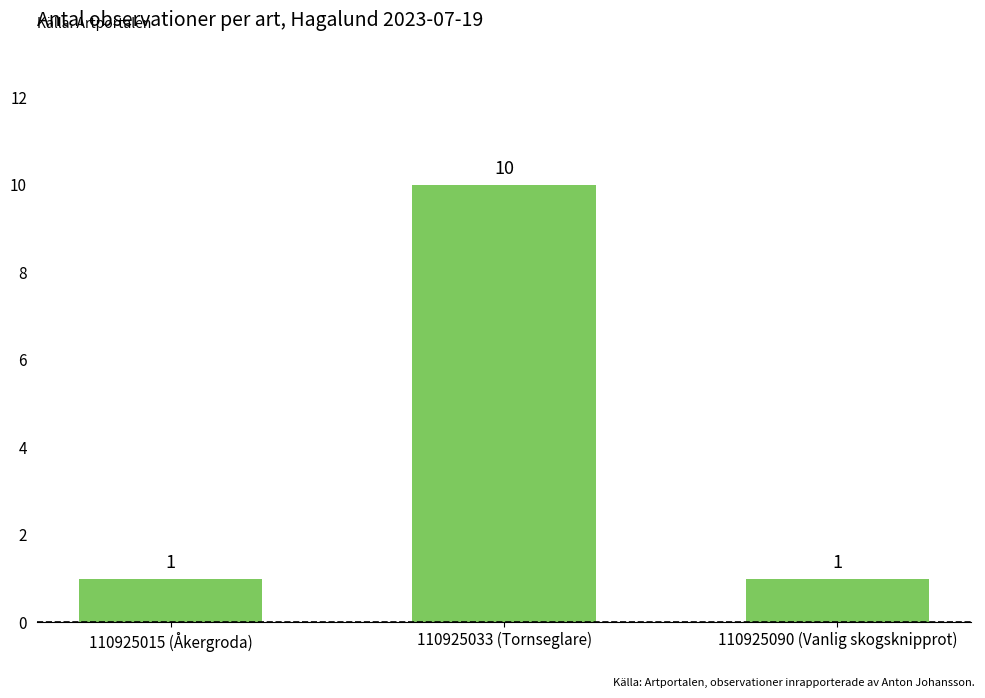

What is the sum of the values at 110925033 (Tornseglare) and 110925090 (Vanlig skogsknipprot)?

11